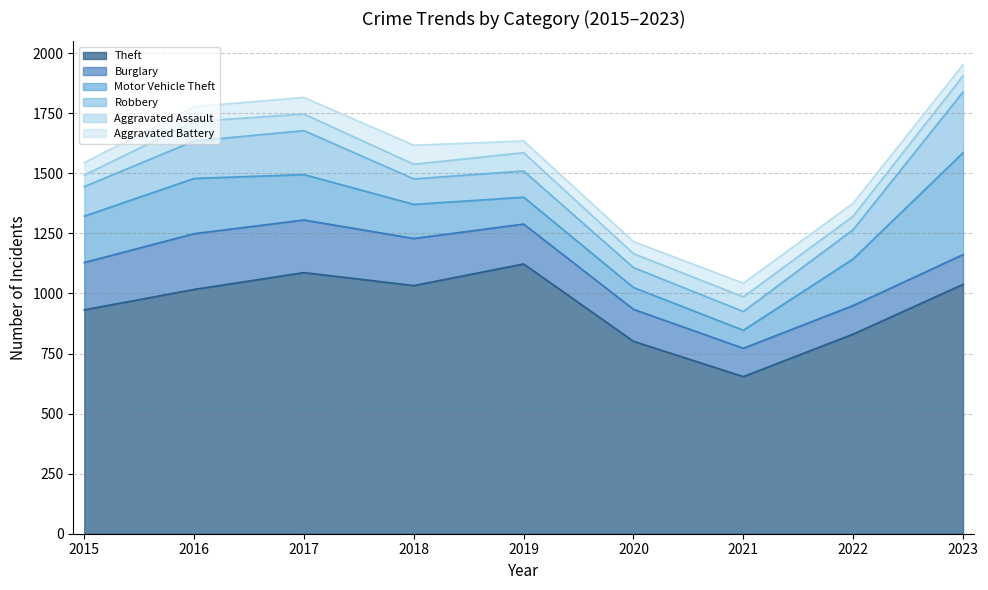

Count the number of categories in the chart.

9